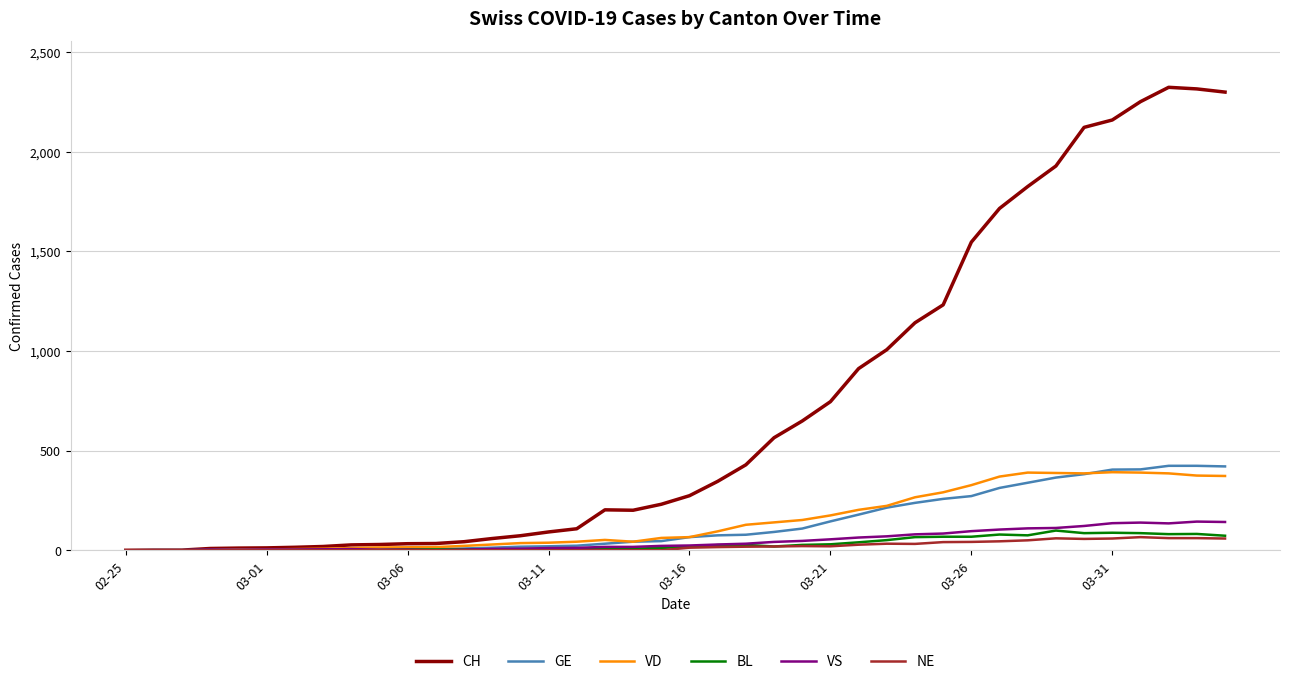

Which series has the largest range (max minus min)?

CH